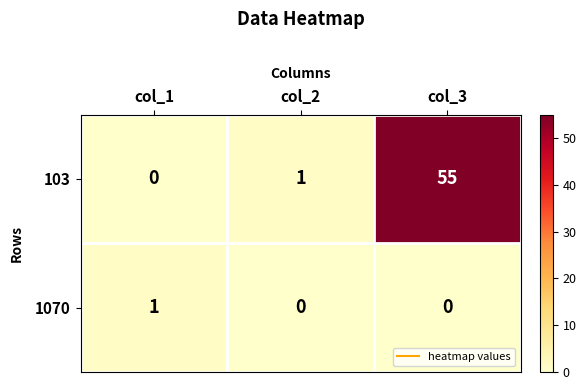

Rank the series by their average value, from highest to lowest.

103, 1070